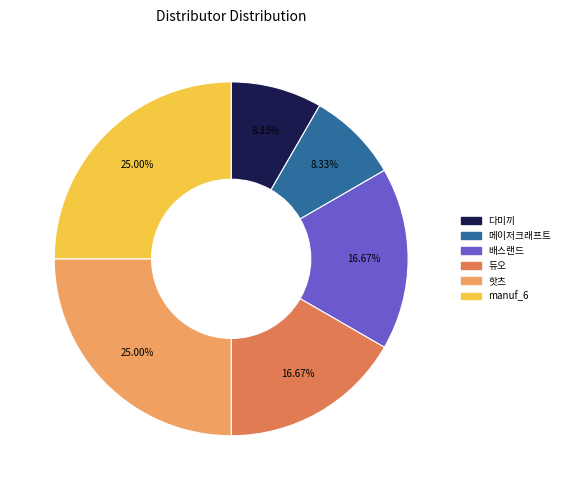

True or false: 듀오 accounts for 17% of the total.

True